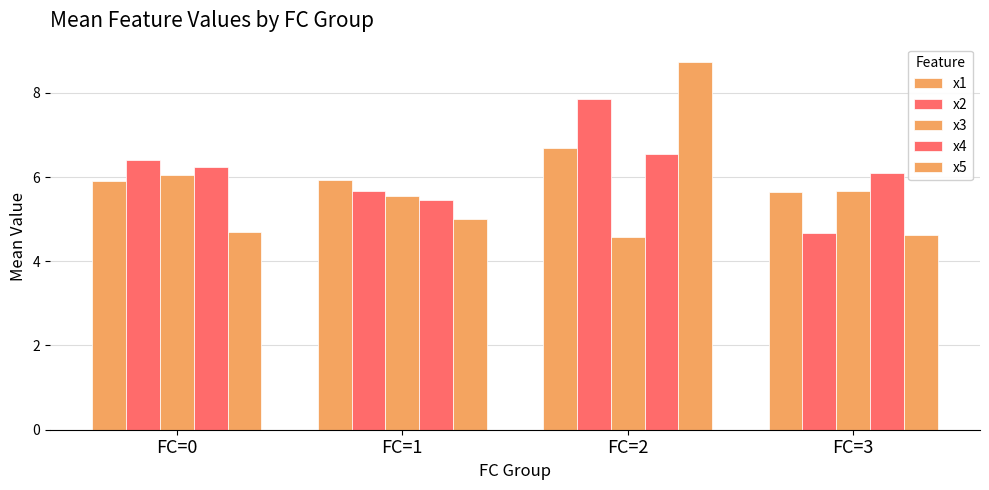

Which category has the highest value across all series?

FC=2